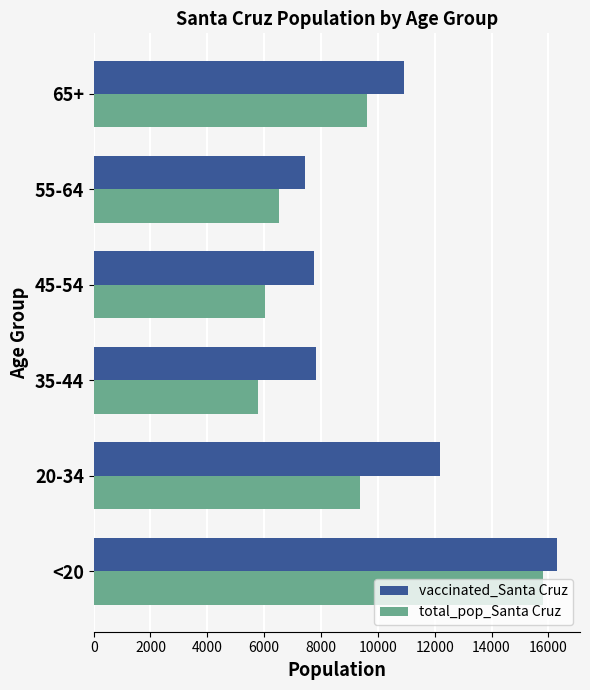

Which category has the lowest value across all series?

35-44